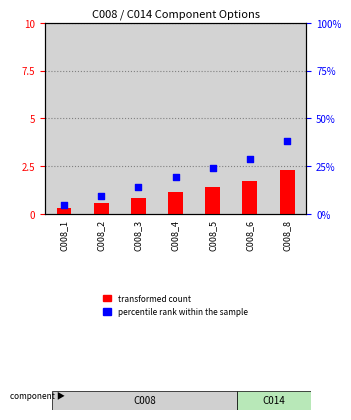

What are all the series names shown in the legend?

transformed count, percentile rank within the sample